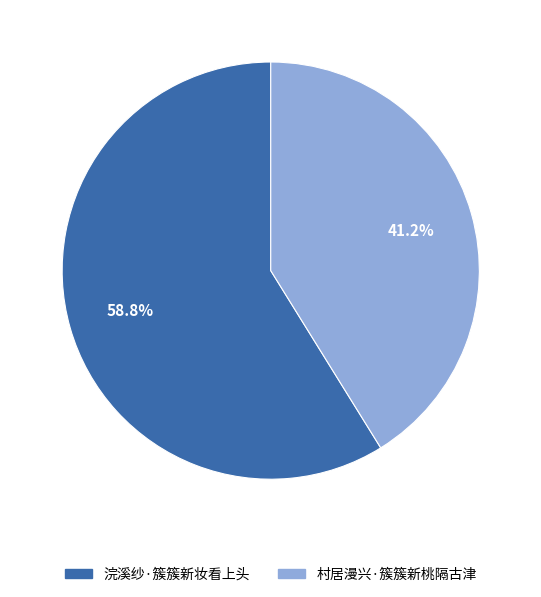

Is the sum of 村居漫兴·簇簇新桃隔古津 and 浣溪纱·簇簇新妆看上头 greater than half?

Yes